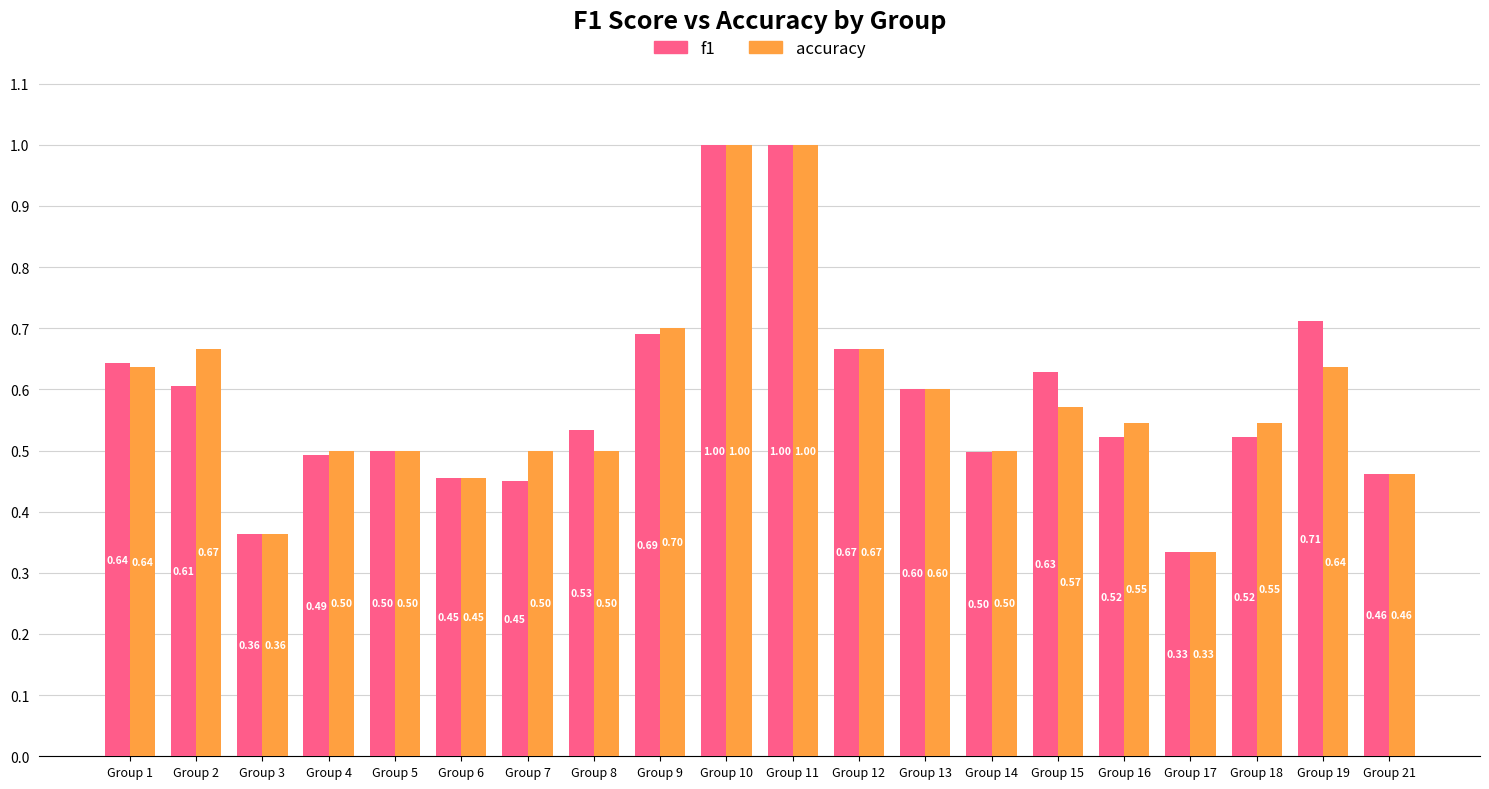

At which label does accuracy reach its minimum?

Group 17